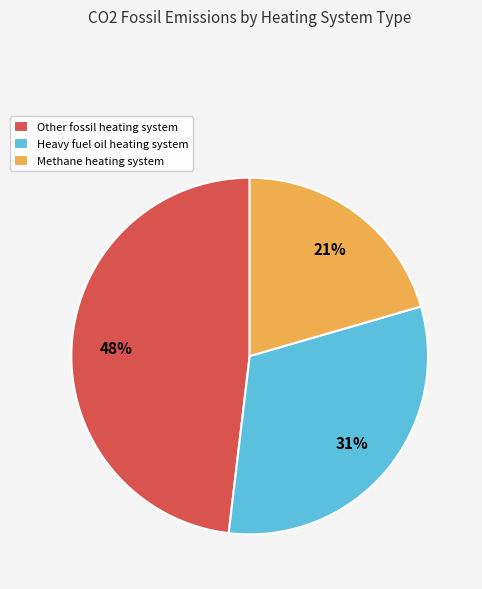

Which slice is the smallest?

Methane heating system